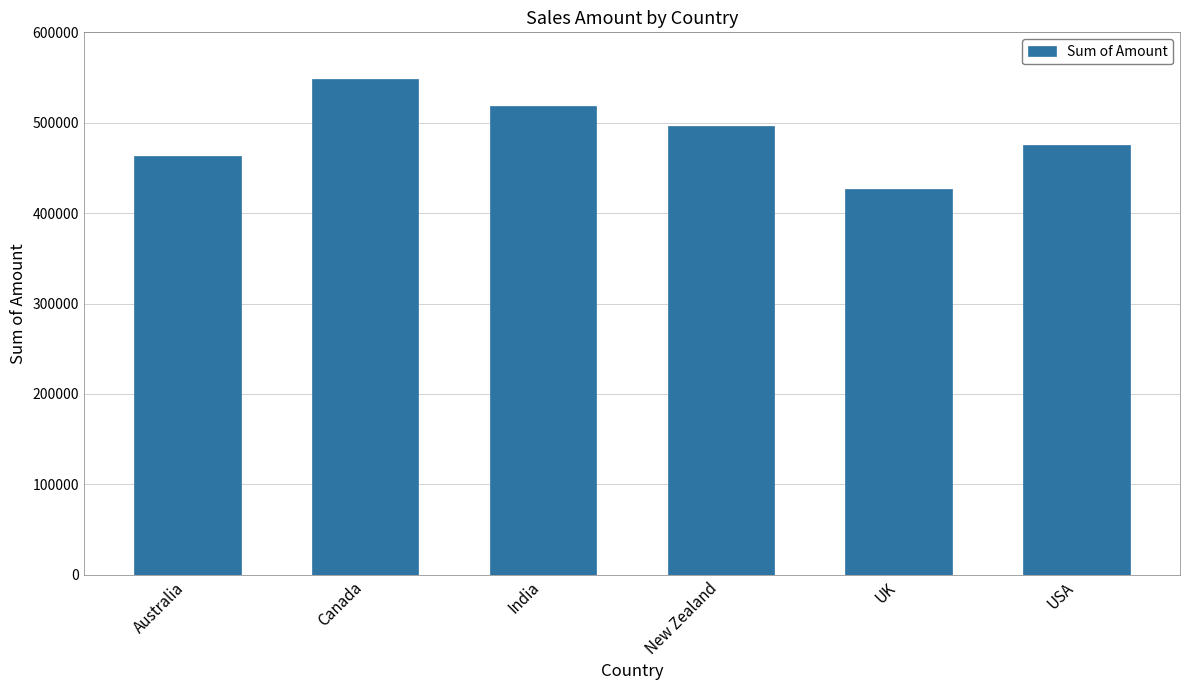

Rank the categories by value from highest to lowest.

Canada, India, New Zealand, USA, Australia, UK